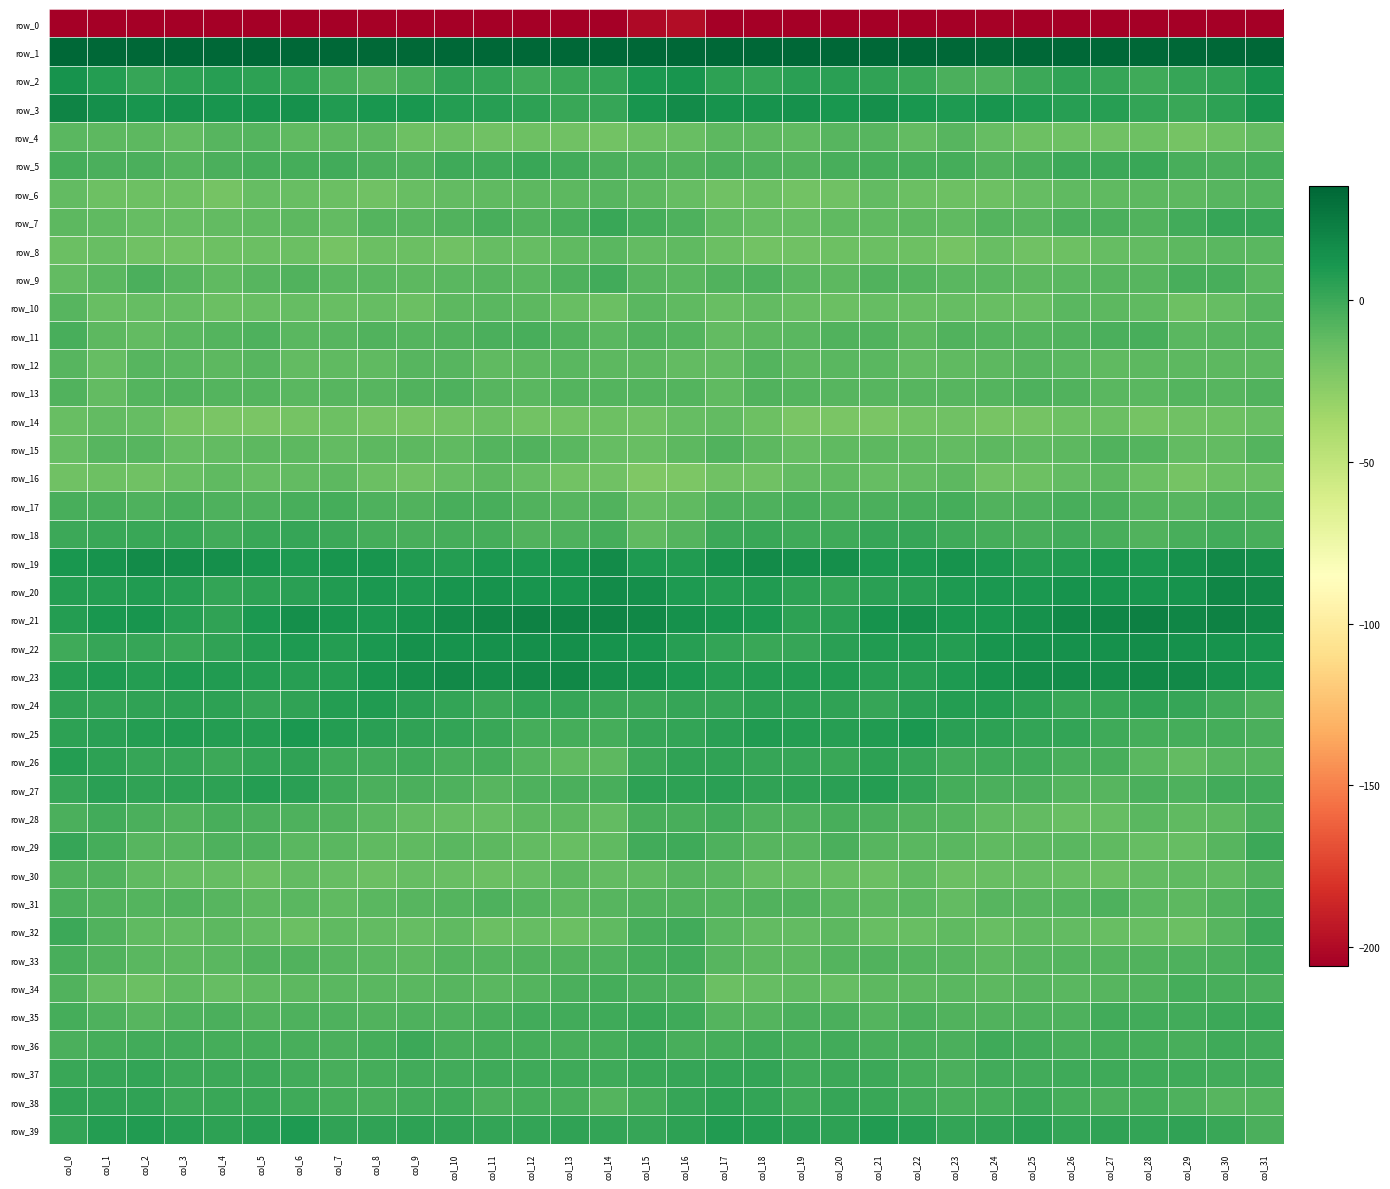

Reading left to right, extract all data points from this chart.

row_0: col_0=-233.4	col_1=-210.9	col_2=-213.8	col_3=-214.3	col_4=-211.4	col_5=-205.5	col_6=-209.2	col_7=-208.4	col_8=-204.2	col_9=-205.8	col_10=-206.7	col_11=-206.6	col_12=-211.3	col_13=-211.6	col_14=-214.1	col_15=-200.4	col_16=-199.1	col_17=-212.5	col_18=-213.5	col_19=-214.6	col_20=-208.2	col_21=-206.5	col_22=-209.5	col_23=-206.8	col_24=-204.2	col_25=-206.7	col_26=-206.1	col_27=-208.4	col_28=-211.8	col_29=-212.8	col_30=-212.5	col_31=-221.6
row_1: col_0=48.1	col_1=41.8	col_2=37.6	col_3=36.1	col_4=36.1	col_5=36.4	col_6=34.5	col_7=35.9	col_8=33.9	col_9=33.5	col_10=37.0	col_11=37.9	col_12=36.0	col_13=38.8	col_14=37.2	col_15=43.5	col_16=48.4	col_17=39.4	col_18=37.2	col_19=35.5	col_20=36.7	col_21=35.3	col_22=35.1	col_23=35.6	col_24=32.8	col_25=35.0	col_26=37.6	col_27=37.4	col_28=36.6	col_29=39.1	col_30=36.2	col_31=43.0
row_2: col_0=13.5	col_1=6.9	col_2=2.2	col_3=4.5	col_4=6.5	col_5=4.2	col_6=2.5	col_7=-3.1	col_8=-6.3	col_9=-2.9	col_10=3.8	col_11=2.7	col_12=-0.7	col_13=0.6	col_14=2.6	col_15=10.7	col_16=12.1	col_17=4.5	col_18=2.3	col_19=5.9	col_20=5.7	col_21=3.7	col_22=0.8	col_23=-4.8	col_24=-6.1	col_25=0.3	col_26=3.8	col_27=1.6	col_28=-0.7	col_29=1.6	col_30=3.8	col_31=12.9
row_3: col_0=20.4	col_1=14.7	col_2=12.4	col_3=14.2	col_4=12.0	col_5=12.9	col_6=13.6	col_7=8.8	col_8=11.3	col_9=10.9	col_10=7.3	col_11=6.1	col_12=4.4	col_13=0.9	col_14=2.0	col_15=12.2	col_16=16.8	col_17=13.2	col_18=12.9	col_19=14.4	col_20=11.1	col_21=14.5	col_22=11.1	col_23=9.2	col_24=12.1	col_25=9.6	col_26=6.2	col_27=6.0	col_28=3.0	col_29=0.4	col_30=4.8	col_31=12.9
row_4: col_0=-9.9	col_1=-10.9	col_2=-10.2	col_3=-12.2	col_4=-9.1	col_5=-8.0	col_6=-11.5	col_7=-10.1	col_8=-10.6	col_9=-16.5	col_10=-15.6	col_11=-17.2	col_12=-16.1	col_13=-17.2	col_14=-18.4	col_15=-15.2	col_16=-13.9	col_17=-10.4	col_18=-10.7	col_19=-11.4	col_20=-8.3	col_21=-8.9	col_22=-12.1	col_23=-9.1	col_24=-13.0	col_25=-16.6	col_26=-16.2	col_27=-17.2	col_28=-15.9	col_29=-18.6	col_30=-16.5	col_31=-12.3
row_5: col_0=-3.2	col_1=-5.0	col_2=-4.6	col_3=-7.6	col_4=-4.8	col_5=-3.4	col_6=-3.2	col_7=-2.2	col_8=-4.9	col_9=-6.0	col_10=-0.8	col_11=-0.9	col_12=0.9	col_13=-2.2	col_14=-5.1	col_15=-5.5	col_16=-6.3	col_17=-4.7	col_18=-5.5	col_19=-7.0	col_20=-4.3	col_21=-3.0	col_22=-3.0	col_23=-2.6	col_24=-6.3	col_25=-3.9	col_26=-0.5	col_27=-0.2	col_28=0.5	col_29=-3.9	col_30=-5.0	col_31=-3.1
row_6: col_0=-11.9	col_1=-16.4	col_2=-16.4	col_3=-16.4	col_4=-19.3	col_5=-13.2	col_6=-14.1	col_7=-15.7	col_8=-16.8	col_9=-14.5	col_10=-12.3	col_11=-11.5	col_12=-10.9	col_13=-10.9	col_14=-9.0	col_15=-10.8	col_16=-13.4	col_17=-17.2	col_18=-15.5	col_19=-18.4	col_20=-17.1	col_21=-12.6	col_22=-15.0	col_23=-16.3	col_24=-16.2	col_25=-13.4	col_26=-11.7	col_27=-11.4	col_28=-10.7	col_29=-10.7	col_30=-8.3	col_31=-7.7
row_7: col_0=-10.8	col_1=-11.0	col_2=-13.1	col_3=-13.3	col_4=-12.5	col_5=-11.3	col_6=-10.5	col_7=-12.0	col_8=-8.0	col_9=-8.4	col_10=-6.8	col_11=-4.0	col_12=-6.6	col_13=-4.1	col_14=0.9	col_15=-2.6	col_16=-6.2	col_17=-11.3	col_18=-13.8	col_19=-13.1	col_20=-11.8	col_21=-11.0	col_22=-11.0	col_23=-11.0	col_24=-7.4	col_25=-8.8	col_26=-5.1	col_27=-4.8	col_28=-6.4	col_29=-2.1	col_30=1.4	col_31=1.6
row_8: col_0=-15.4	col_1=-14.4	col_2=-17.2	col_3=-18.1	col_4=-16.2	col_5=-15.7	col_6=-15.2	col_7=-18.8	col_8=-15.6	col_9=-14.9	col_10=-17.2	col_11=-13.5	col_12=-13.3	col_13=-11.3	col_14=-9.4	col_15=-12.2	col_16=-11.4	col_17=-14.8	col_18=-18.3	col_19=-17.5	col_20=-15.7	col_21=-15.4	col_22=-16.3	col_23=-18.6	col_24=-13.9	col_25=-16.9	col_26=-15.7	col_27=-13.1	col_28=-12.6	col_29=-10.4	col_30=-10.0	col_31=-9.9
row_9: col_0=-12.8	col_1=-9.8	col_2=-5.2	col_3=-8.6	col_4=-11.2	col_5=-8.3	col_6=-6.9	col_7=-9.5	col_8=-9.6	col_9=-10.9	col_10=-9.9	col_11=-8.4	col_12=-9.6	col_13=-6.0	col_14=-2.3	col_15=-8.8	col_16=-9.9	col_17=-6.9	col_18=-6.0	col_19=-10.0	col_20=-10.6	col_21=-6.9	col_22=-8.0	col_23=-9.7	col_24=-9.8	col_25=-10.9	col_26=-9.3	col_27=-8.8	col_28=-8.7	col_29=-4.1	col_30=-4.3	col_31=-9.5
row_10: col_0=-8.5	col_1=-13.8	col_2=-13.2	col_3=-13.6	col_4=-15.1	col_5=-14.4	col_6=-13.2	col_7=-14.4	col_8=-13.1	col_9=-15.7	col_10=-10.2	col_11=-9.9	col_12=-10.8	col_13=-14.2	col_14=-15.4	col_15=-9.7	col_16=-11.0	col_17=-14.1	col_18=-12.8	col_19=-14.4	col_20=-15.4	col_21=-13.1	col_22=-14.5	col_23=-13.5	col_24=-14.3	col_25=-13.9	col_26=-9.4	col_27=-10.2	col_28=-11.3	col_29=-16.3	col_30=-13.2	col_31=-8.4
row_11: col_0=-3.8	col_1=-10.1	col_2=-12.2	col_3=-9.6	col_4=-7.7	col_5=-6.1	col_6=-9.6	col_7=-8.2	col_8=-6.7	col_9=-8.0	col_10=-6.9	col_11=-5.2	col_12=-3.8	col_13=-7.1	col_14=-9.5	col_15=-7.0	col_16=-7.7	col_17=-12.4	col_18=-11.0	col_19=-9.3	col_20=-6.3	col_21=-7.2	col_22=-10.2	col_23=-6.7	col_24=-7.2	col_25=-7.8	col_26=-6.4	col_27=-4.4	col_28=-4.1	col_29=-9.2	col_30=-8.5	col_31=-7.9
row_12: col_0=-8.4	col_1=-12.9	col_2=-8.7	col_3=-9.5	col_4=-10.7	col_5=-8.5	col_6=-12.1	col_7=-11.7	col_8=-11.0	col_9=-9.0	col_10=-8.9	col_11=-11.3	col_12=-10.8	col_13=-9.9	col_14=-10.4	col_15=-10.7	col_16=-12.2	col_17=-12.5	col_18=-8.1	col_19=-10.5	col_20=-9.4	col_21=-9.8	col_22=-12.2	col_23=-11.5	col_24=-10.1	col_25=-8.9	col_26=-9.9	col_27=-11.3	col_28=-10.2	col_29=-10.1	col_30=-10.4	col_31=-10.3
row_13: col_0=-7.1	col_1=-12.1	col_2=-8.1	col_3=-7.0	col_4=-8.1	col_5=-8.1	col_6=-9.3	col_7=-8.4	col_8=-8.6	col_9=-6.5	col_10=-5.6	col_11=-8.7	col_12=-9.9	col_13=-7.9	col_14=-7.8	col_15=-8.1	col_16=-7.4	col_17=-11.7	col_18=-7.2	col_19=-7.3	col_20=-8.3	col_21=-8.7	col_22=-8.6	col_23=-8.9	col_24=-7.5	col_25=-6.1	col_26=-6.6	col_27=-9.3	col_28=-9.5	col_29=-7.2	col_30=-8.6	col_31=-7.1
row_14: col_0=-14.6	col_1=-12.7	col_2=-13.3	col_3=-19.7	col_4=-21.1	col_5=-21.0	col_6=-19.3	col_7=-16.5	col_8=-19.4	col_9=-20.1	col_10=-17.7	col_11=-15.2	col_12=-17.9	col_13=-18.4	col_14=-16.1	col_15=-16.8	col_16=-13.3	col_17=-12.1	col_18=-15.9	col_19=-21.3	col_20=-20.7	col_21=-21.1	col_22=-17.7	col_23=-17.2	col_24=-20.1	col_25=-19.2	col_26=-16.5	col_27=-15.4	col_28=-19.0	col_29=-17.3	col_30=-16.2	col_31=-14.3
row_15: col_0=-13.0	col_1=-8.2	col_2=-8.2	col_3=-13.1	col_4=-12.2	col_5=-10.5	col_6=-10.7	col_7=-12.7	col_8=-10.8	col_9=-10.7	col_10=-11.7	col_11=-7.7	col_12=-7.2	col_13=-9.9	col_14=-13.3	col_15=-14.0	col_16=-10.7	col_17=-7.2	col_18=-10.6	col_19=-13.6	col_20=-11.3	col_21=-10.2	col_22=-11.8	col_23=-12.2	col_24=-10.2	col_25=-11.3	col_26=-10.3	col_27=-6.9	col_28=-7.6	col_29=-12.2	col_30=-12.2	col_31=-7.7
row_16: col_0=-17.5	col_1=-16.3	col_2=-17.1	col_3=-14.7	col_4=-11.1	col_5=-12.9	col_6=-12.8	col_7=-10.4	col_8=-15.1	col_9=-17.3	col_10=-13.6	col_11=-10.5	col_12=-13.1	col_13=-17.6	col_14=-16.9	col_15=-22.4	col_16=-22.2	col_17=-17.0	col_18=-17.1	col_19=-12.7	col_20=-11.7	col_21=-13.1	col_22=-12.3	col_23=-11.0	col_24=-16.9	col_25=-16.3	col_26=-12.2	col_27=-10.6	col_28=-14.8	col_29=-18.7	col_30=-15.3	col_31=-14.7
row_17: col_0=-3.5	col_1=-3.9	col_2=-6.1	col_3=-3.5	col_4=-5.4	col_5=-5.7	col_6=-3.9	col_7=-3.1	col_8=-5.6	col_9=-6.4	col_10=-4.2	col_11=-3.8	col_12=-6.9	col_13=-8.7	col_14=-6.7	col_15=-13.0	col_16=-11.2	col_17=-5.6	col_18=-5.4	col_19=-3.6	col_20=-6.1	col_21=-4.9	col_22=-3.7	col_23=-3.3	col_24=-6.6	col_25=-5.7	col_26=-3.8	col_27=-4.6	col_28=-8.1	col_29=-8.3	col_30=-5.4	col_31=-5.7
row_18: col_0=-0.6	col_1=1.1	col_2=0.7	col_3=0.6	col_4=-2.0	col_5=1.0	col_6=1.8	col_7=0.3	col_8=-3.1	col_9=-3.5	col_10=-2.9	col_11=-3.0	col_12=-6.4	col_13=-5.5	col_14=-2.8	col_15=-11.3	col_16=-8.0	col_17=0.0	col_18=1.0	col_19=-1.0	col_20=-0.9	col_21=1.3	col_22=1.9	col_23=-1.3	col_24=-3.2	col_25=-3.8	col_26=-2.2	col_27=-4.3	col_28=-6.7	col_29=-4.1	col_30=-2.5	col_31=-3.8
row_19: col_0=11.1	col_1=13.2	col_2=16.6	col_3=15.6	col_4=15.0	col_5=12.0	col_6=9.4	col_7=12.3	col_8=11.7	col_9=7.9	col_10=7.7	col_11=10.4	col_12=10.0	col_13=12.3	col_14=16.6	col_15=9.7	col_16=7.9	col_17=13.8	col_18=16.9	col_19=14.7	col_20=14.8	col_21=10.2	col_22=10.3	col_23=13.0	col_24=10.4	col_25=7.2	col_26=8.5	col_27=10.9	col_28=10.3	col_29=13.8	col_30=17.5	col_31=15.4
row_20: col_0=7.0	col_1=7.0	col_2=8.7	col_3=6.1	col_4=2.4	col_5=4.7	col_6=5.9	col_7=8.3	col_8=10.5	col_9=9.4	col_10=12.1	col_11=13.0	col_12=11.7	col_13=11.9	col_14=17.1	col_15=14.5	col_16=9.3	col_17=7.0	col_18=8.4	col_19=4.3	col_20=2.8	col_21=5.5	col_22=6.4	col_23=9.7	col_24=10.3	col_25=10.0	col_26=12.8	col_27=12.6	col_28=11.7	col_29=12.8	col_30=19.6	col_31=17.6
row_21: col_0=7.4	col_1=11.1	col_2=11.8	col_3=6.4	col_4=3.7	col_5=10.1	col_6=14.9	col_7=12.5	col_8=10.2	col_9=13.1	col_10=16.6	col_11=19.5	col_12=21.3	col_13=20.9	col_14=20.4	col_15=19.0	col_16=14.2	col_17=12.0	col_18=10.1	col_19=4.5	col_20=5.3	col_21=12.8	col_22=14.5	col_23=10.8	col_24=11.3	col_25=14.2	col_26=18.4	col_27=19.5	col_28=22.4	col_29=19.3	col_30=21.7	col_31=18.7
row_22: col_0=-1.4	col_1=2.1	col_2=2.1	col_3=0.8	col_4=4.0	col_5=7.0	col_6=8.9	col_7=7.4	col_8=10.5	col_9=14.2	col_10=13.1	col_11=13.7	col_12=15.1	col_13=15.1	col_14=13.4	col_15=12.3	col_16=6.2	col_17=3.0	col_18=0.8	col_19=1.7	col_20=5.3	col_21=8.0	col_22=8.3	col_23=7.7	col_24=12.6	col_25=13.8	col_26=13.5	col_27=14.1	col_28=15.7	col_29=14.0	col_30=13.5	col_31=11.8
row_23: col_0=7.5	col_1=9.0	col_2=7.5	col_3=8.9	col_4=8.6	col_5=7.3	col_6=6.4	col_7=7.5	col_8=12.1	col_9=14.6	col_10=17.4	col_11=16.3	col_12=17.5	col_13=18.4	col_14=15.3	col_15=13.9	col_16=10.3	col_17=7.8	col_18=8.2	col_19=8.8	col_20=8.2	col_21=6.7	col_22=6.4	col_23=9.1	col_24=12.9	col_25=16.3	col_26=16.9	col_27=16.2	col_28=18.3	col_29=17.8	col_30=13.8	col_31=10.5
row_24: col_0=3.3	col_1=2.6	col_2=3.8	col_3=4.9	col_4=4.6	col_5=1.6	col_6=3.6	col_7=7.1	col_8=8.0	col_9=5.5	col_10=2.4	col_11=-0.2	col_12=3.1	col_13=2.0	col_14=-0.2	col_15=0.3	col_16=1.6	col_17=2.0	col_18=5.0	col_19=4.5	col_20=3.8	col_21=1.3	col_22=5.8	col_23=7.4	col_24=7.4	col_25=4.6	col_26=0.7	col_27=0.6	col_28=3.2	col_29=1.5	col_30=-2.0	col_31=-5.9
row_25: col_0=4.2	col_1=5.4	col_2=7.4	col_3=8.6	col_4=7.0	col_5=7.2	col_6=10.2	col_7=7.4	col_8=5.2	col_9=3.5	col_10=3.1	col_11=0.9	col_12=-2.6	col_13=-2.5	col_14=-2.6	col_15=2.0	col_16=3.2	col_17=5.8	col_18=8.3	col_19=7.8	col_20=6.9	col_21=8.3	col_22=10.3	col_23=5.8	col_24=4.9	col_25=2.9	col_26=3.0	col_27=-0.9	col_28=-2.7	col_29=-2.7	col_30=-2.5	col_31=-4.7
row_26: col_0=7.5	col_1=4.4	col_2=2.0	col_3=2.0	col_4=0.0	col_5=2.7	col_6=3.7	col_7=-1.2	col_8=-1.9	col_9=-0.6	col_10=-3.5	col_11=-3.3	col_12=-7.6	col_13=-11.8	col_14=-10.3	col_15=0.3	col_16=3.6	col_17=3.3	col_18=2.0	col_19=1.5	col_20=0.4	col_21=4.2	col_22=1.7	col_23=-1.8	col_24=-1.3	col_25=-1.3	col_26=-3.9	col_27=-4.0	col_28=-9.6	col_29=-12.2	col_30=-8.2	col_31=-7.2
row_27: col_0=1.4	col_1=5.5	col_2=4.0	col_3=4.5	col_4=4.7	col_5=7.4	col_6=5.6	col_7=-1.2	col_8=-4.4	col_9=-4.6	col_10=-6.2	col_11=-8.6	col_12=-6.0	col_13=-5.0	col_14=-3.9	col_15=4.3	col_16=4.2	col_17=6.0	col_18=3.7	col_19=4.8	col_20=5.8	col_21=7.6	col_22=2.8	col_23=-2.6	col_24=-5.0	col_25=-4.5	col_26=-7.9	col_27=-8.2	col_28=-4.8	col_29=-5.4	col_30=-2.0	col_31=-1.8
row_28: col_0=-5.2	col_1=-2.2	col_2=-4.5	col_3=-6.3	col_4=-4.1	col_5=-4.4	col_6=-5.9	col_7=-6.8	col_8=-9.9	col_9=-12.8	col_10=-13.4	col_11=-13.7	col_12=-10.9	col_13=-10.4	col_14=-12.5	col_15=-4.2	col_16=-3.6	col_17=-2.4	col_18=-5.5	col_19=-5.5	col_20=-4.0	col_21=-4.9	col_22=-6.4	col_23=-7.4	col_24=-11.6	col_25=-12.8	col_26=-13.9	col_27=-13.3	col_28=-9.4	col_29=-11.9	col_30=-10.4	col_31=-5.0
row_29: col_0=1.3	col_1=-2.7	col_2=-8.6	col_3=-8.9	col_4=-5.7	col_5=-6.2	col_6=-10.0	col_7=-9.3	col_8=-11.2	col_9=-11.3	col_10=-9.9	col_11=-10.3	col_12=-12.8	col_13=-14.0	col_14=-11.6	col_15=-2.2	col_16=-0.8	col_17=-6.1	col_18=-8.4	col_19=-8.6	col_20=-4.8	col_21=-8.2	col_22=-9.6	col_23=-9.9	col_24=-11.5	col_25=-10.9	col_26=-9.3	col_27=-11.5	col_28=-13.1	col_29=-13.7	col_30=-8.5	col_31=-0.3
row_30: col_0=-6.7	col_1=-7.2	col_2=-11.9	col_3=-13.0	col_4=-13.2	col_5=-15.2	col_6=-12.7	col_7=-13.3	col_8=-15.4	col_9=-13.4	col_10=-13.9	col_11=-15.4	col_12=-13.8	col_13=-10.8	col_14=-12.7	col_15=-11.2	col_16=-8.8	col_17=-9.4	col_18=-12.9	col_19=-12.9	col_20=-14.2	col_21=-15.0	col_22=-11.1	col_23=-15.0	col_24=-14.7	col_25=-13.1	col_26=-14.6	col_27=-15.3	col_28=-12.2	col_29=-11.3	col_30=-11.5	col_31=-6.5
row_31: col_0=-5.1	col_1=-6.8	col_2=-7.3	col_3=-6.5	col_4=-8.3	col_5=-10.8	col_6=-9.5	col_7=-11.8	col_8=-9.8	col_9=-8.4	col_10=-7.8	col_11=-5.5	col_12=-7.4	col_13=-10.7	col_14=-8.4	col_15=-6.8	col_16=-6.6	col_17=-8.1	col_18=-6.9	col_19=-6.8	col_20=-9.9	col_21=-10.4	col_22=-9.8	col_23=-12.0	col_24=-8.9	col_25=-8.3	col_26=-7.2	col_27=-5.3	col_28=-9.1	col_29=-10.7	col_30=-6.3	col_31=-2.5
row_32: col_0=0.1	col_1=-6.8	col_2=-11.8	col_3=-12.4	col_4=-10.4	col_5=-12.8	col_6=-14.8	col_7=-11.7	col_8=-12.7	col_9=-13.4	col_10=-11.2	col_11=-15.0	col_12=-13.4	col_13=-15.3	col_14=-11.8	col_15=-4.2	col_16=-1.7	col_17=-9.6	col_18=-12.4	col_19=-12.1	col_20=-10.2	col_21=-14.4	col_22=-13.8	col_23=-11.5	col_24=-13.8	col_25=-11.8	col_26=-12.7	col_27=-14.6	col_28=-14.2	col_29=-15.1	col_30=-8.7	col_31=0.3
row_33: col_0=-3.6	col_1=-6.9	col_2=-9.9	col_3=-10.4	col_4=-9.6	col_5=-7.0	col_6=-7.1	col_7=-8.4	col_8=-9.8	col_9=-10.4	col_10=-7.8	col_11=-8.1	col_12=-6.4	col_13=-6.3	col_14=-6.0	col_15=-3.4	col_16=-2.2	col_17=-8.3	col_18=-10.1	col_19=-10.6	col_20=-8.1	col_21=-6.7	col_22=-7.9	col_23=-8.8	col_24=-10.8	col_25=-9.0	col_26=-7.8	col_27=-7.5	col_28=-6.7	col_29=-6.1	col_30=-5.1	col_31=-0.8
row_34: col_0=-6.8	col_1=-12.9	col_2=-15.2	col_3=-11.1	col_4=-13.1	col_5=-11.8	col_6=-10.3	col_7=-10.0	col_8=-9.9	col_9=-9.5	col_10=-8.6	col_11=-9.2	col_12=-7.7	col_13=-4.6	col_14=-3.1	col_15=-4.4	col_16=-5.8	col_17=-14.9	col_18=-13.3	col_19=-11.1	col_20=-13.4	col_21=-10.8	col_22=-10.5	col_23=-9.6	col_24=-10.3	col_25=-8.6	col_26=-9.2	col_27=-8.6	col_28=-7.2	col_29=-3.0	col_30=-4.0	col_31=-5.1
row_35: col_0=-3.2	col_1=-5.8	col_2=-8.2	col_3=-6.1	col_4=-4.9	col_5=-6.6	col_6=-6.0	col_7=-6.0	col_8=-6.8	col_9=-5.8	col_10=-5.5	col_11=-3.6	col_12=-1.9	col_13=-2.5	col_14=-1.4	col_15=0.9	col_16=-1.2	col_17=-7.6	col_18=-7.4	col_19=-5.3	col_20=-5.2	col_21=-7.2	col_22=-5.2	col_23=-6.5	col_24=-6.6	col_25=-5.5	col_26=-5.5	col_27=-2.4	col_28=-2.1	col_29=-2.3	col_30=-0.4	col_31=0.4
row_36: col_0=-4.8	col_1=-3.1	col_2=-2.1	col_3=-2.4	col_4=-3.2	col_5=-2.6	col_6=-4.1	col_7=-4.6	col_8=-2.8	col_9=-0.5	col_10=-3.8	col_11=-3.2	col_12=-2.9	col_13=-3.6	col_14=-2.7	col_15=-0.3	col_16=-3.9	col_17=-3.3	col_18=-1.5	col_19=-3.2	col_20=-2.3	col_21=-3.8	col_22=-3.7	col_23=-4.9	col_24=-1.2	col_25=-1.6	col_26=-4.0	col_27=-2.9	col_28=-2.9	col_29=-4.3	col_30=-1.0	col_31=-1.7
row_37: col_0=0.5	col_1=2.1	col_2=3.1	col_3=-0.1	col_4=-0.5	col_5=-0.2	col_6=-1.8	col_7=-4.4	col_8=-3.1	col_9=-2.2	col_10=-1.6	col_11=-1.0	col_12=-0.9	col_13=-1.1	col_14=-1.0	col_15=1.2	col_16=2.1	col_17=2.9	col_18=2.4	col_19=-1.0	col_20=-0.2	col_21=-0.6	col_22=-2.7	col_23=-4.4	col_24=-2.4	col_25=-2.3	col_26=-1.0	col_27=-1.0	col_28=-0.9	col_29=-1.1	col_30=-2.0	col_31=-2.0
row_38: col_0=3.8	col_1=3.7	col_2=4.1	col_3=-0.3	col_4=1.2	col_5=0.8	col_6=-0.7	col_7=-3.1	col_8=-3.5	col_9=-1.7	col_10=-0.8	col_11=-4.9	col_12=-3.2	col_13=-4.2	col_14=-7.5	col_15=-3.1	col_16=2.1	col_17=4.6	col_18=2.5	col_19=-0.7	col_20=1.4	col_21=0.7	col_22=-1.9	col_23=-3.5	col_24=-3.1	col_25=-0.6	col_26=-2.7	col_27=-4.7	col_28=-3.0	col_29=-5.5	col_30=-8.9	col_31=-7.4
row_39: col_0=2.9	col_1=7.4	col_2=8.1	col_3=6.5	col_4=4.6	col_5=6.8	col_6=9.1	col_7=4.0	col_8=3.2	col_9=4.9	col_10=3.9	col_11=3.1	col_12=2.6	col_13=3.4	col_14=3.0	col_15=1.9	col_16=4.5	col_17=8.5	col_18=7.6	col_19=5.3	col_20=5.0	col_21=8.8	col_22=6.9	col_23=3.1	col_24=3.9	col_25=5.1	col_26=3.1	col_27=3.3	col_28=2.5	col_29=3.5	col_30=1.2	col_31=-4.5